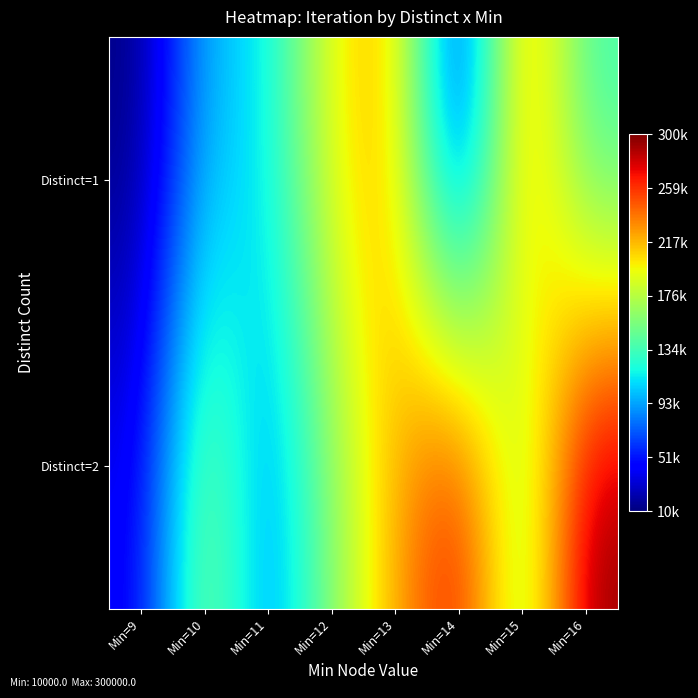

Which label corresponds to the largest value in the chart?

Min=16